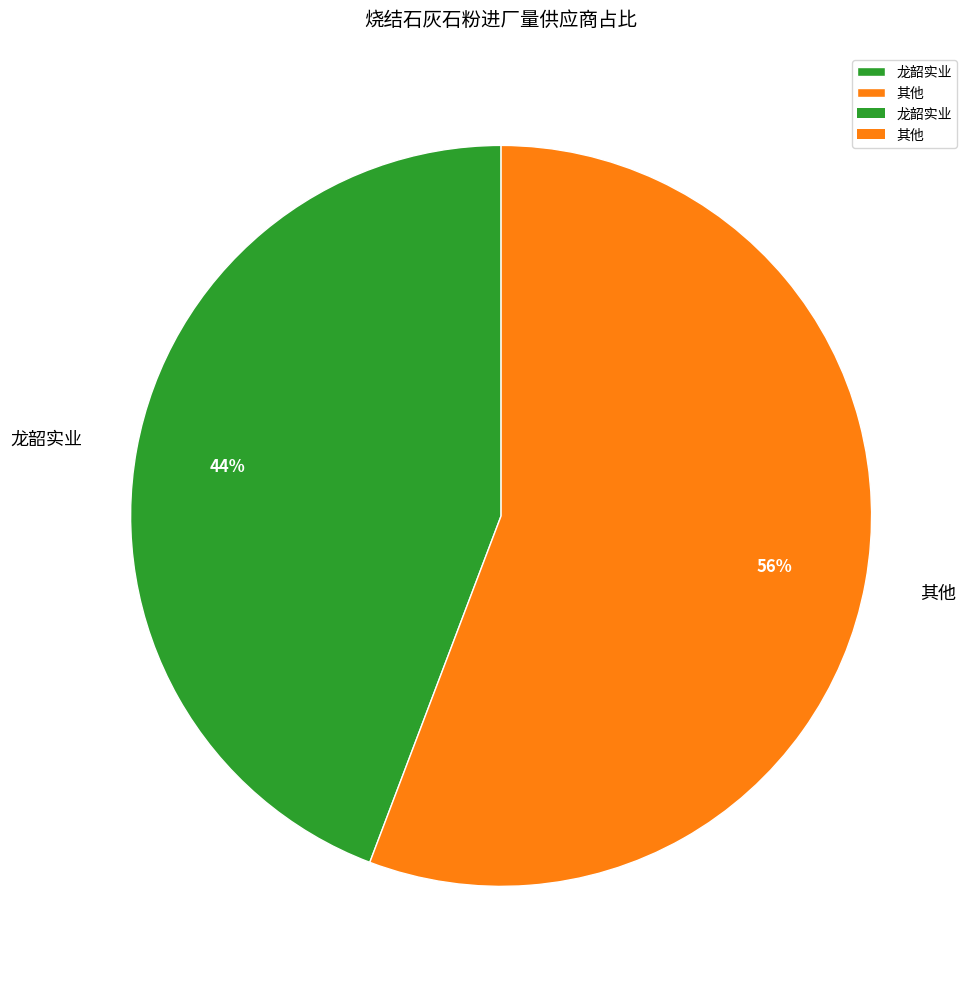

To the nearest percent, what is the difference between the 龙韶实业 and 其他 slice percentages?

12%